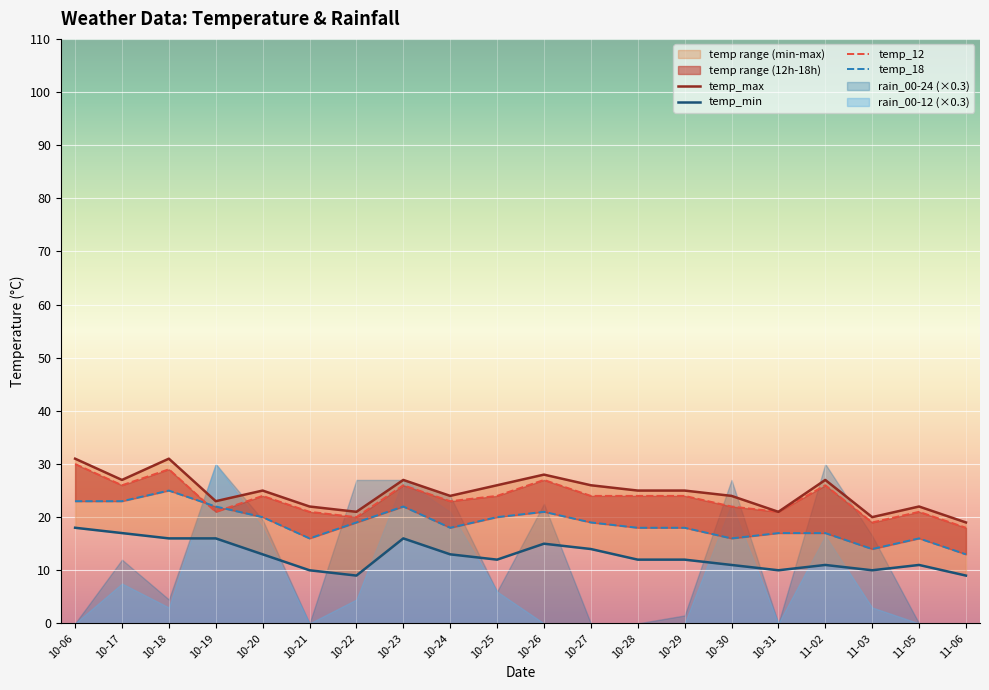

True or false: temp_18 has more than 2 interior local peaks.

True